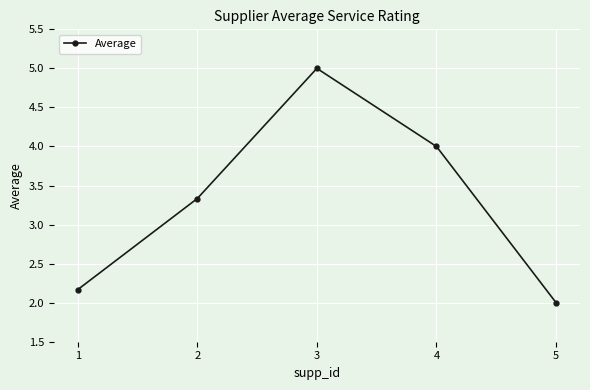

Rank the categories by value from highest to lowest.

3, 4, 2, 1, 5